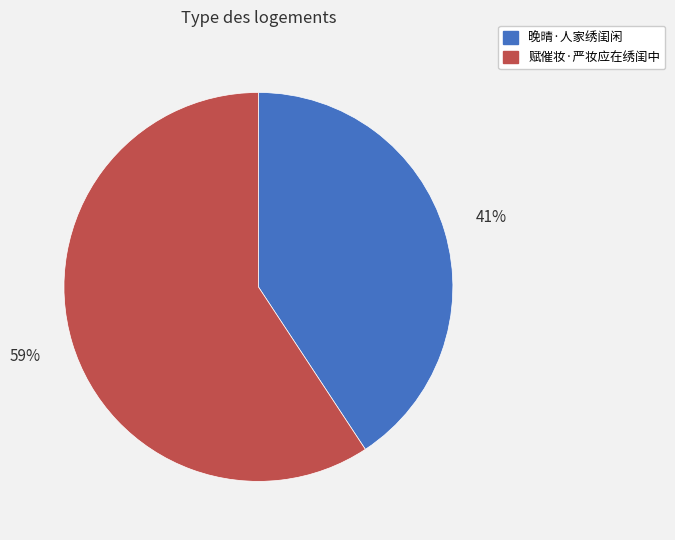

What percentage is the 晚晴·人家绣闺闲 slice, to the nearest percent?

41%